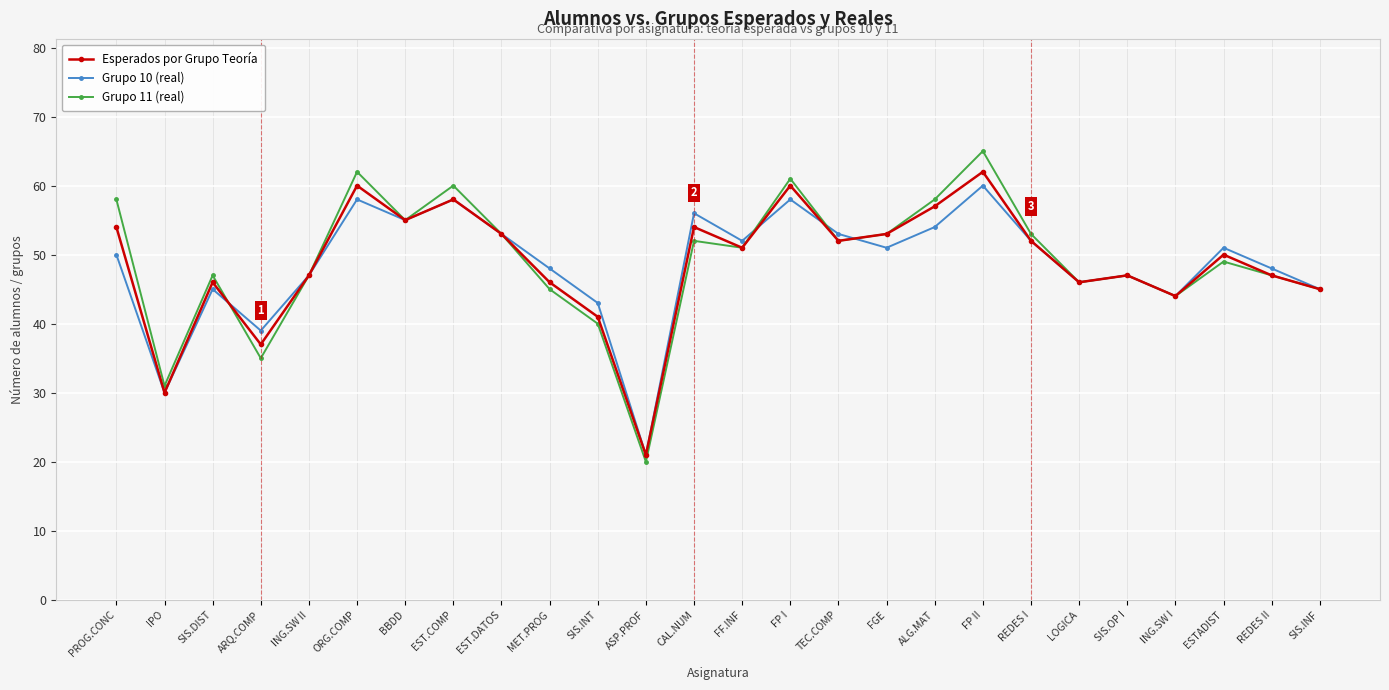

The Esperados por Grupo Teoría series shows 60 at FP I. True or false?

True